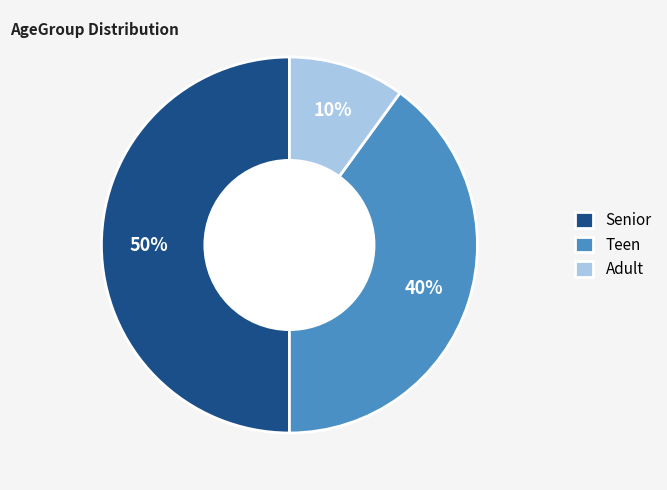

Between Adult and Senior, which is larger?

Senior